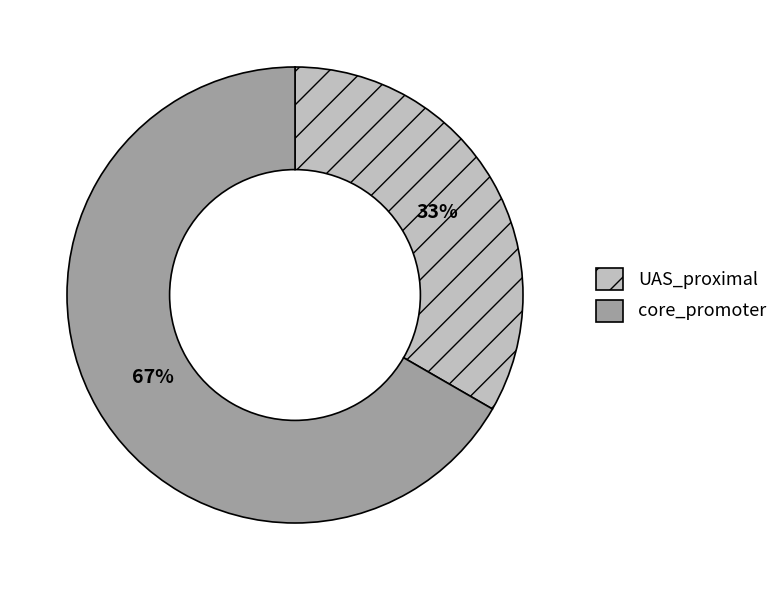

Which slice is the smallest?

UAS_proximal